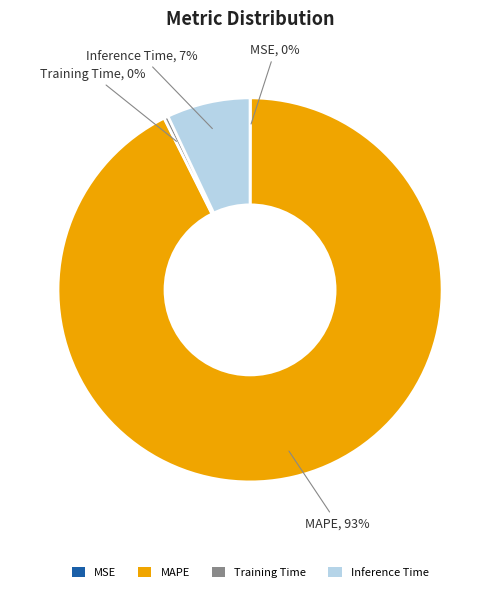

True or false: Training Time accounts for 8% of the total.

False